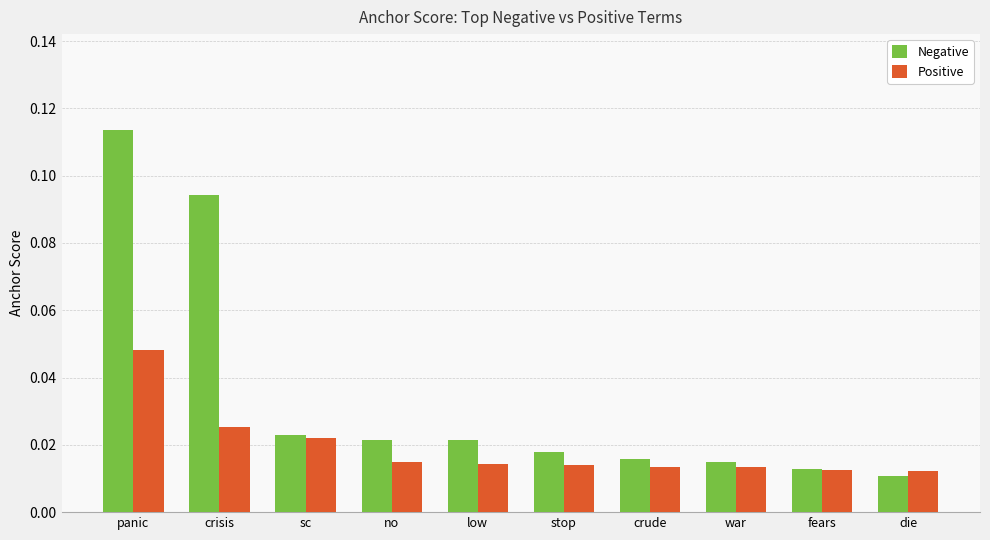

List the series in order of their peak value, lowest first.

Positive, Negative